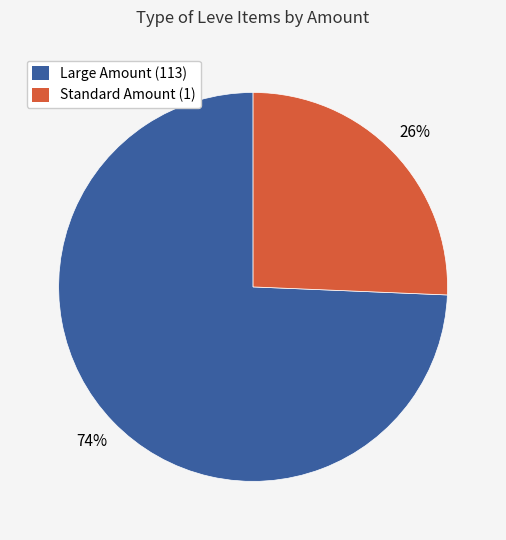

Is there any slice that represents more than half of the pie?

Yes